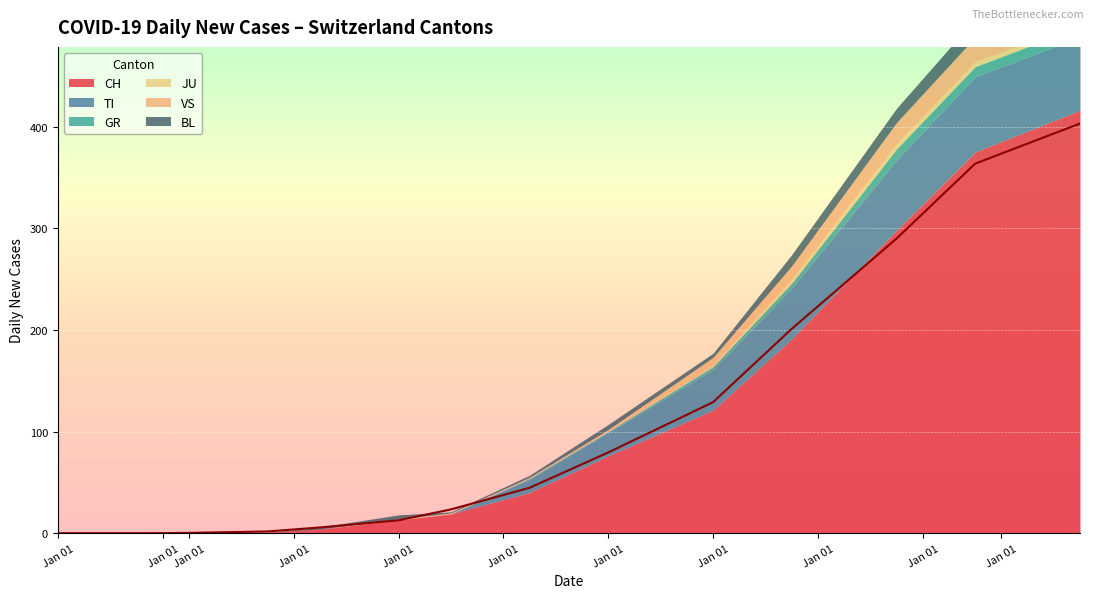

True or false: GR and BL intersect in this chart.

False